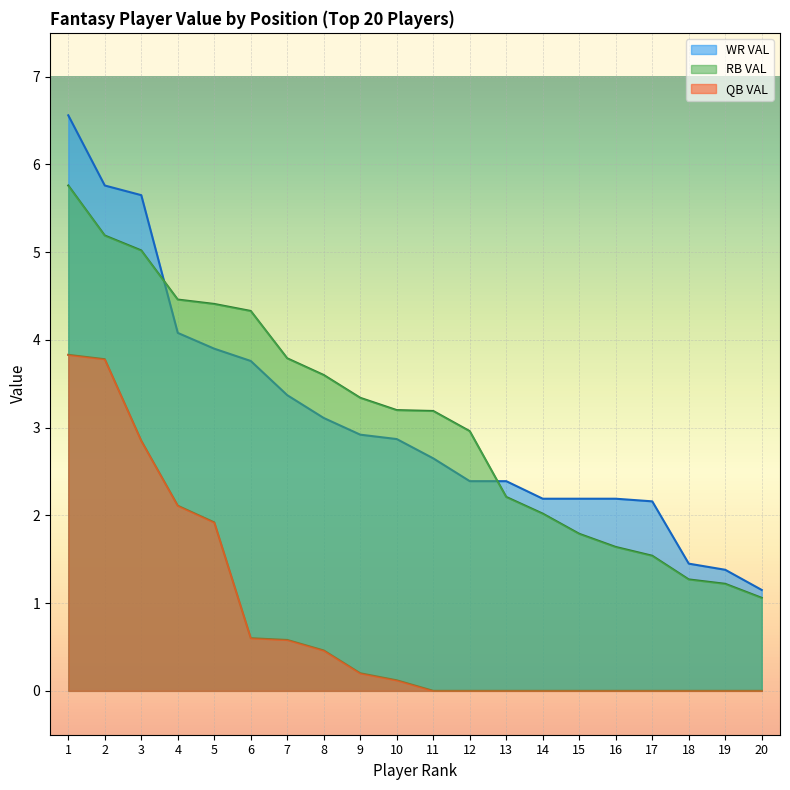

List the series in order of their peak value, highest first.

WR VAL, RB VAL, QB VAL